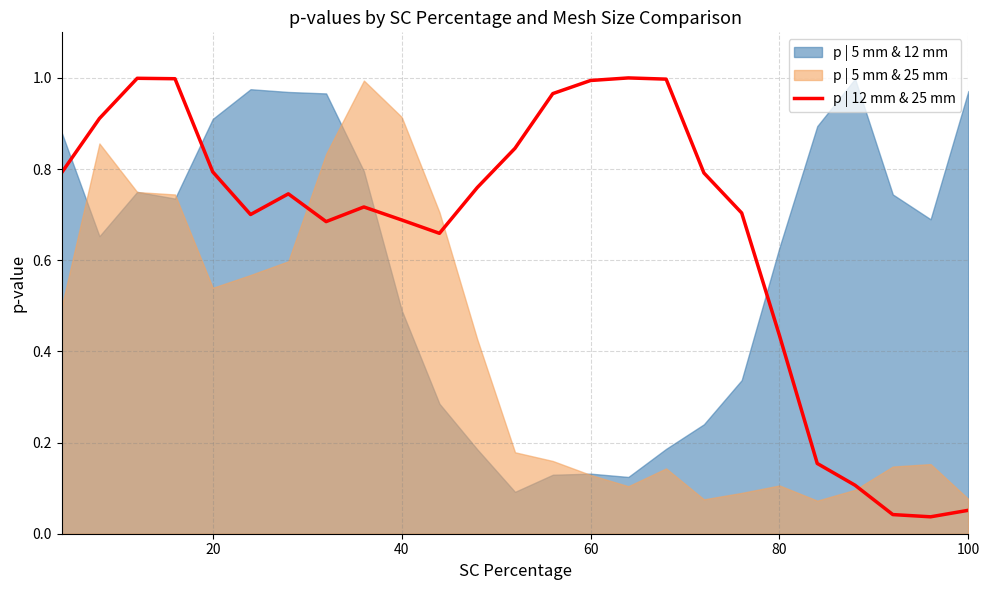

What is the greatest value displayed?

1.0